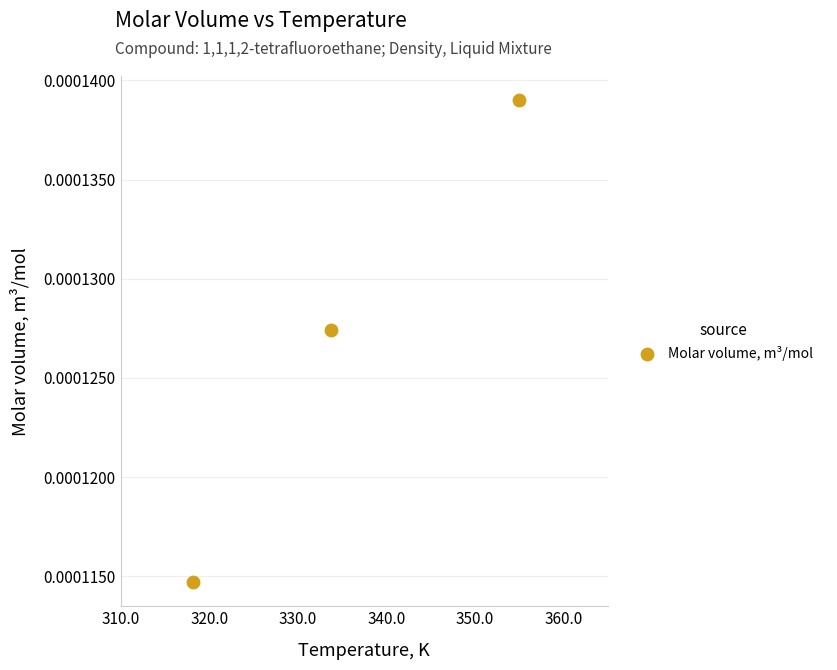

What is the average X value?

335.7